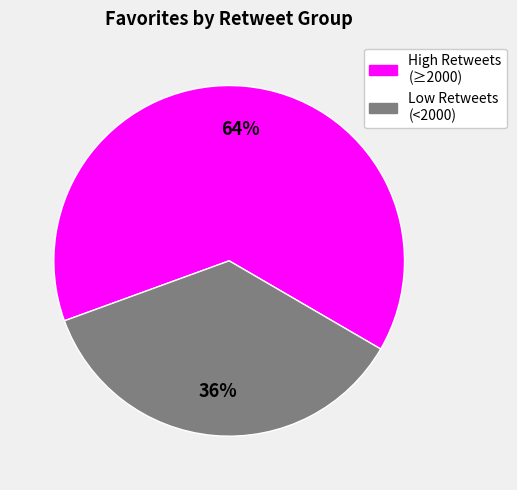

Does any single category account for the majority?

Yes